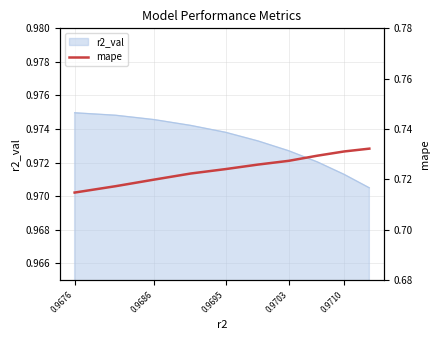

What is the value of the 2nd point from the left?

0.7